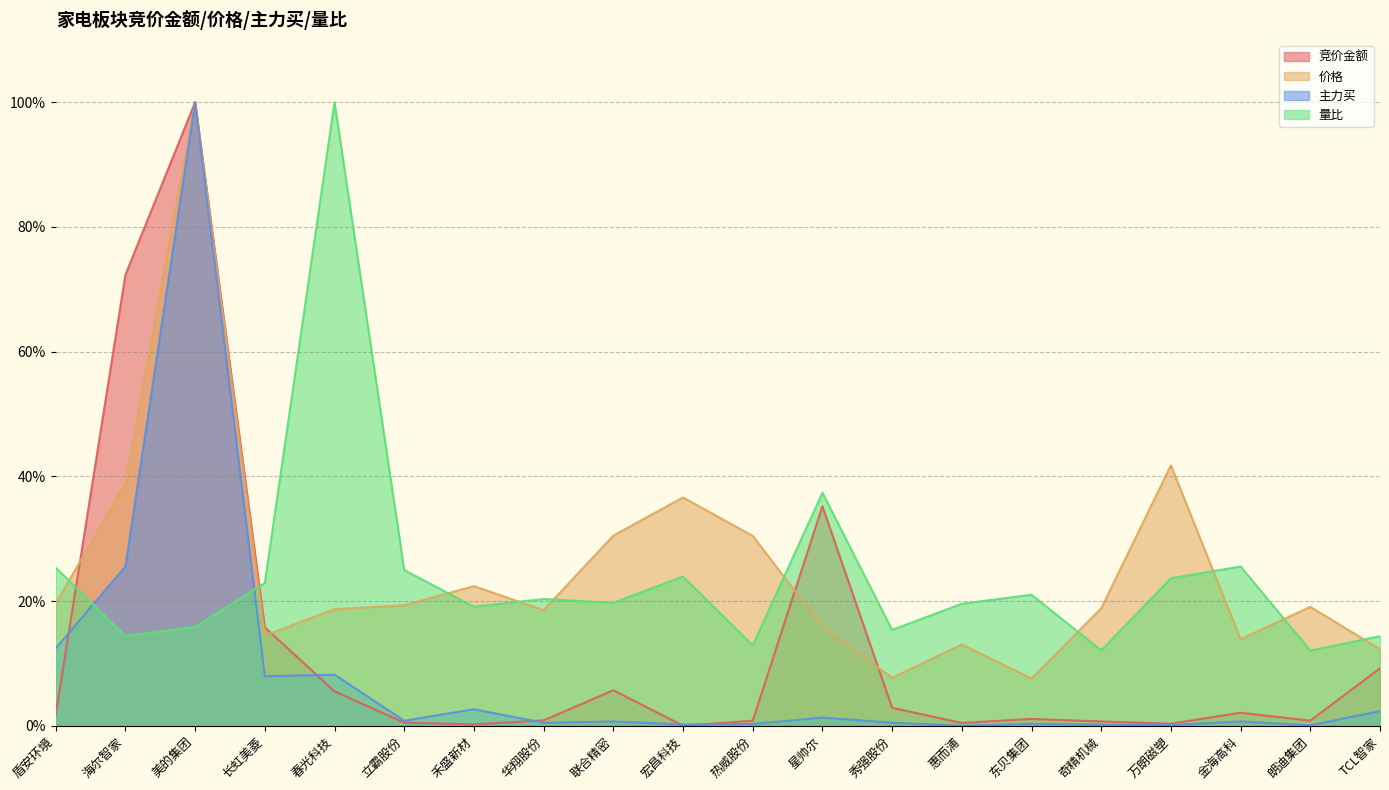

How many interior local valleys does the 竞价金额 series have?

5